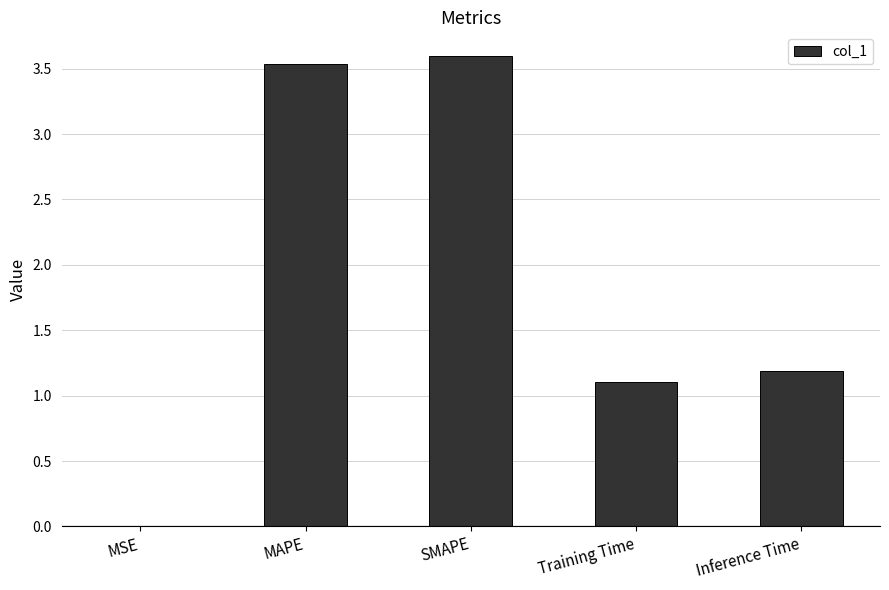

At which label does the data first exceed 1?

MAPE